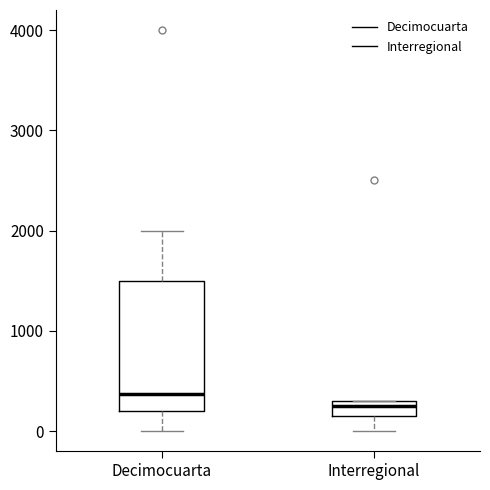

Reading left to right, read every box against the y-axis: the position of its median line, the range the box covers, and the ends of its whiskers. The values are not printed on the chart, so give them approximately, as read against the axis.

Decimocuarta: median 400, box 200 to 1500, whiskers 0 to 2000
Interregional: median 300 (just below the box's upper edge), box 200 to 300, whiskers 0 to 300